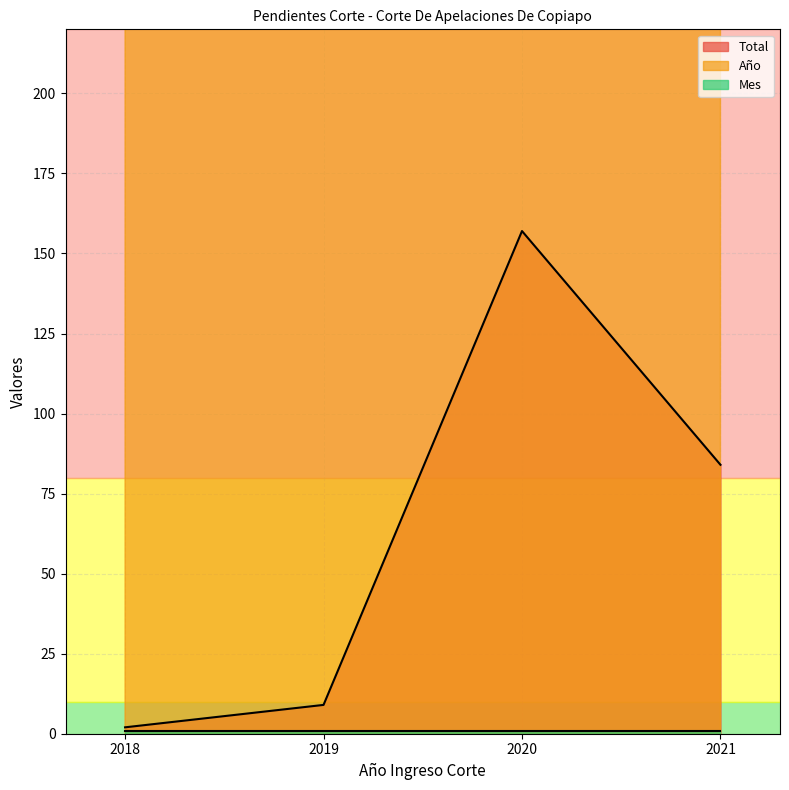

Reading left to right, extract all data points from this chart.

Total: 2	9	157	84
Año: 2018	2019	2020	2021